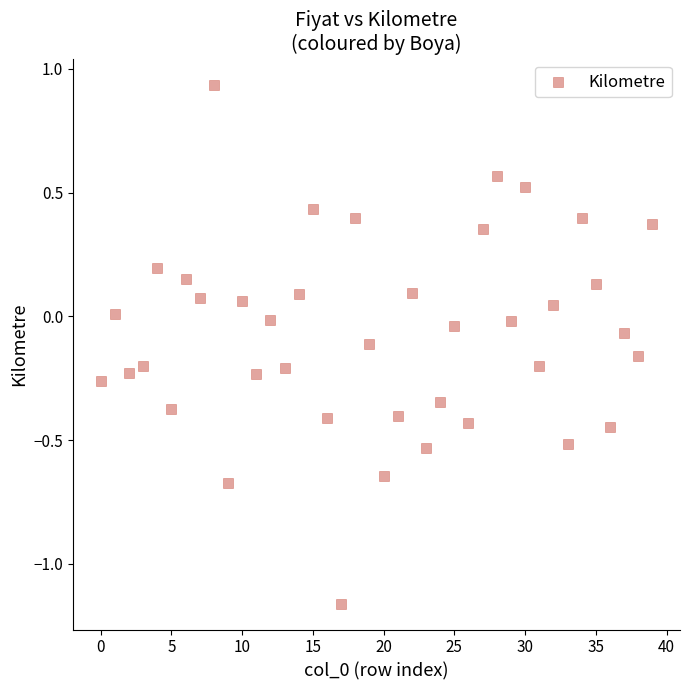

What is the range of Y values (max minus min)?

2.1